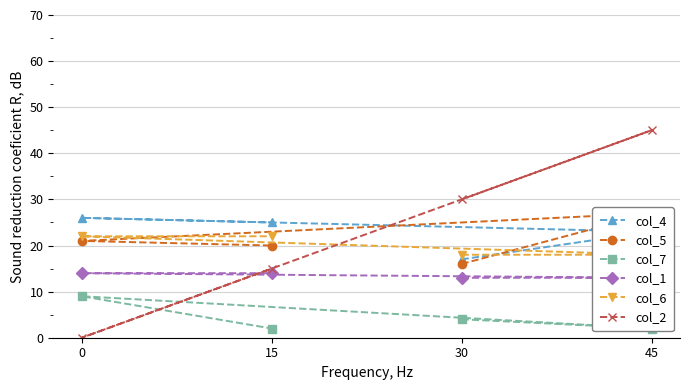

Which has a higher value, 15 or 30?

15